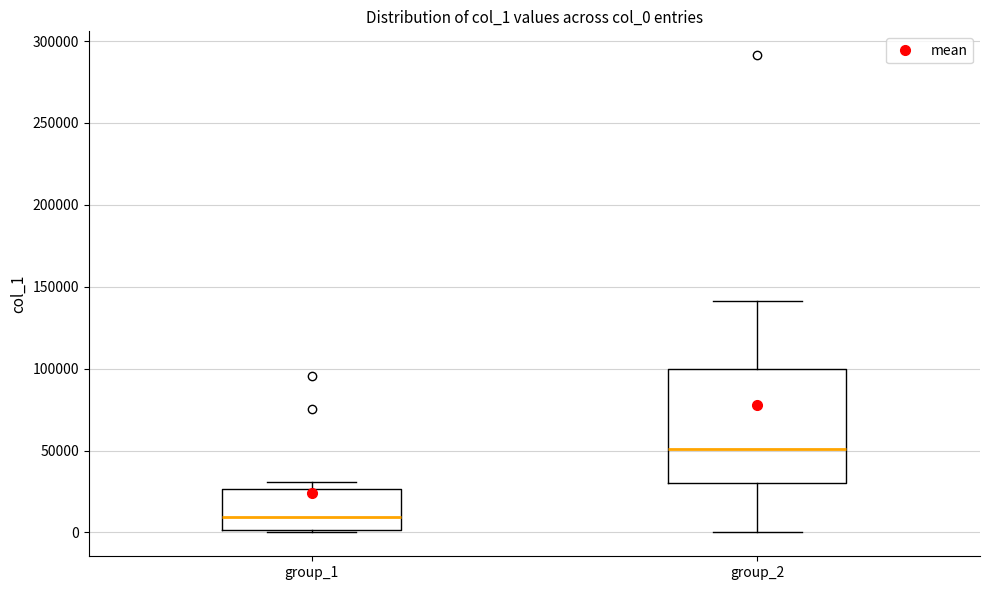

Where does the median line of the box for group_1 sit on the y-axis? The values are not printed on the chart, so give them approximately, as read against the axis.

10000